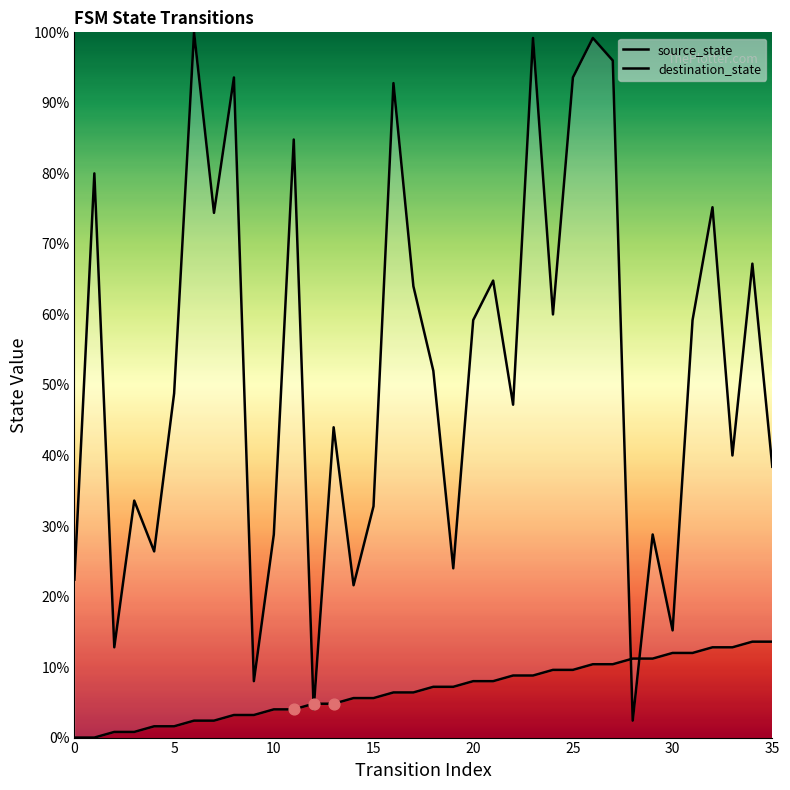

At how many categories does at least one series exceed 76?

9